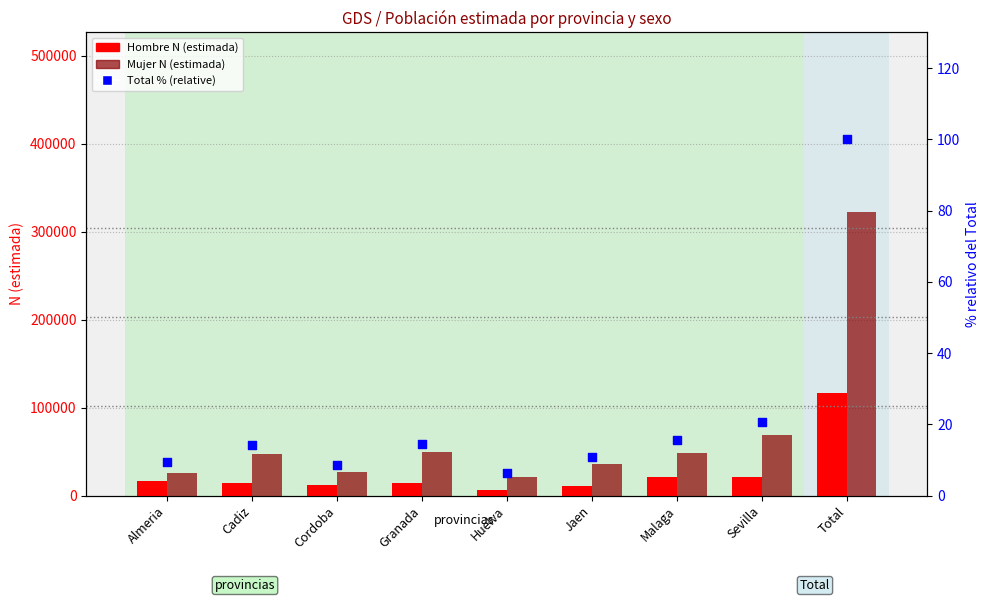

At which category is the sum across all series the highest?

Total